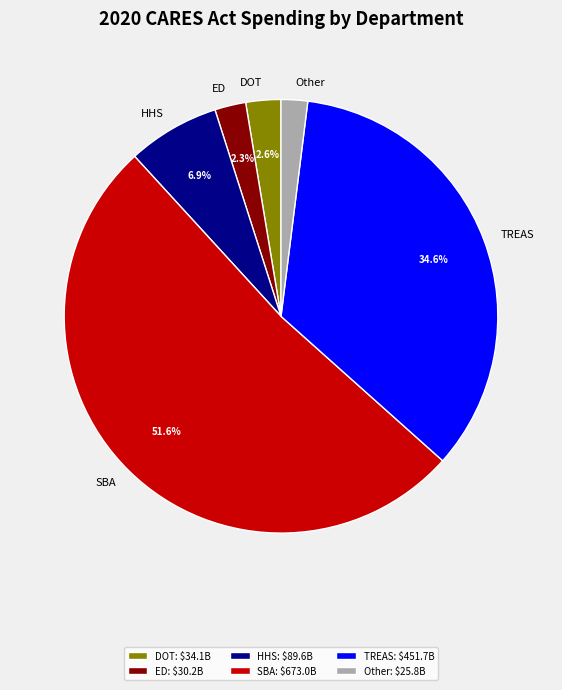

Which has a higher value, DOT or Other?

DOT